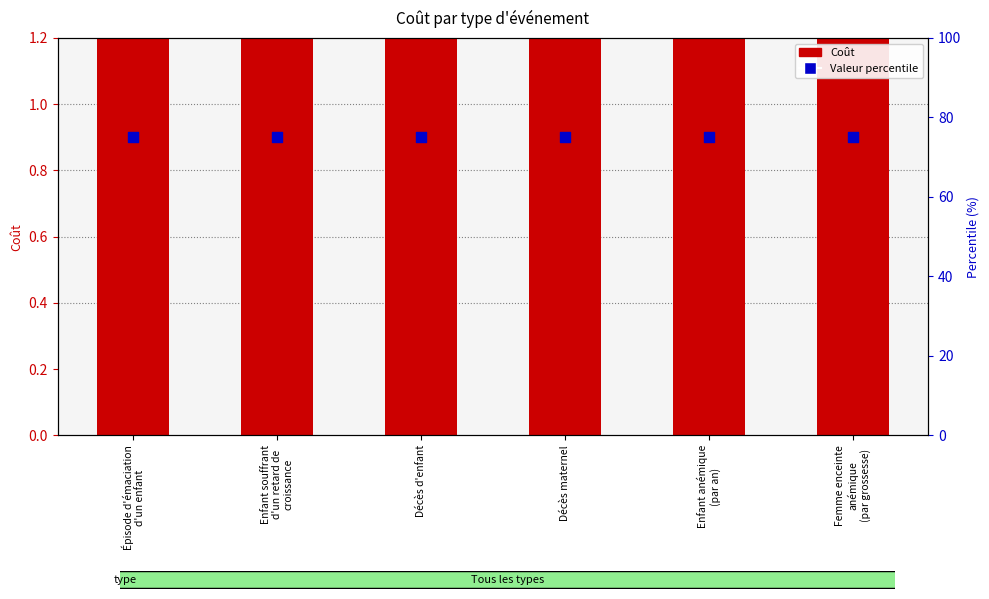

Which series contains the lowest Y value?

Coût